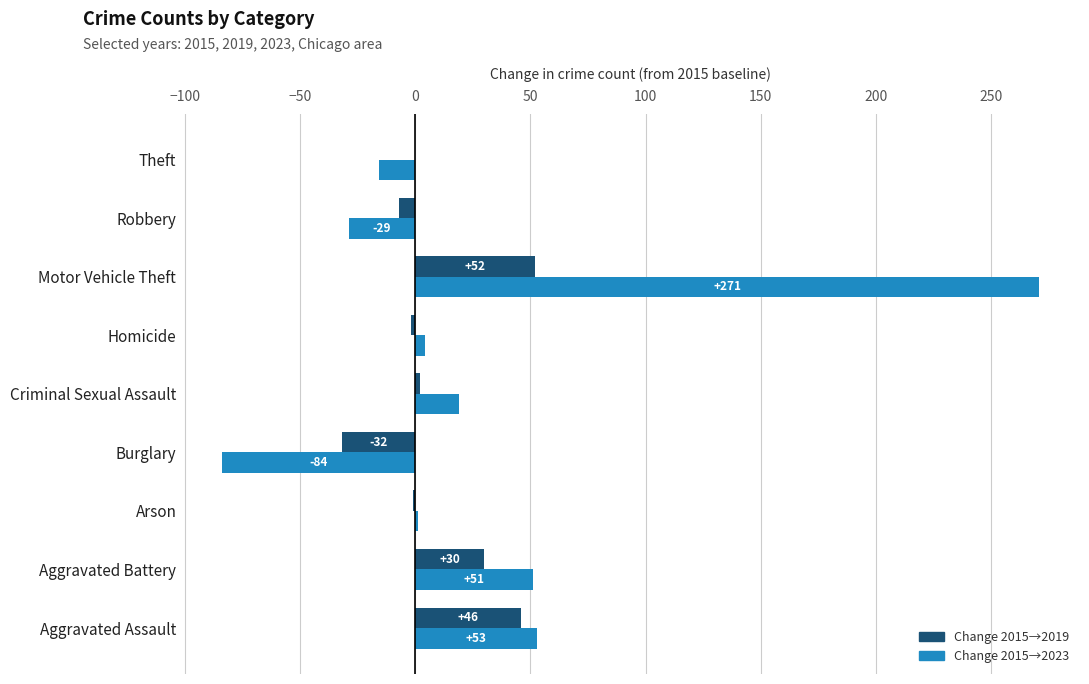

Between Criminal Sexual Assault and Homicide, which series saw the biggest shift?

Change 2015→2023